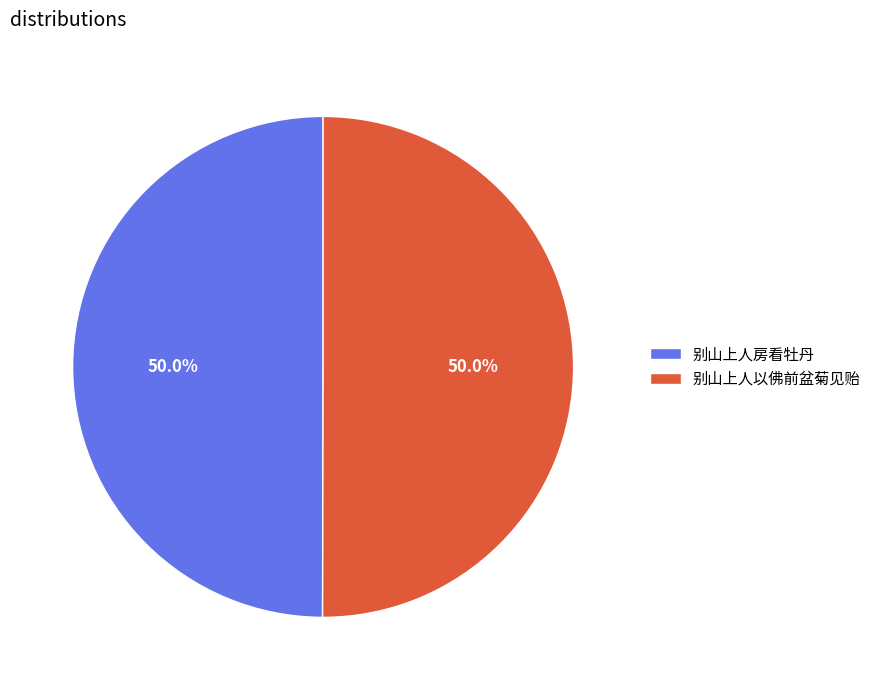

How many segments does this pie chart have?

2